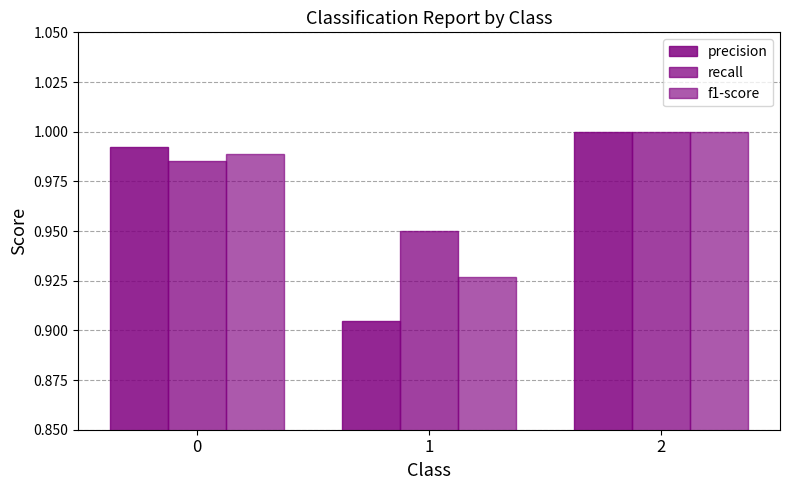

Rank the series by their average value, from lowest to highest.

precision, f1-score, recall